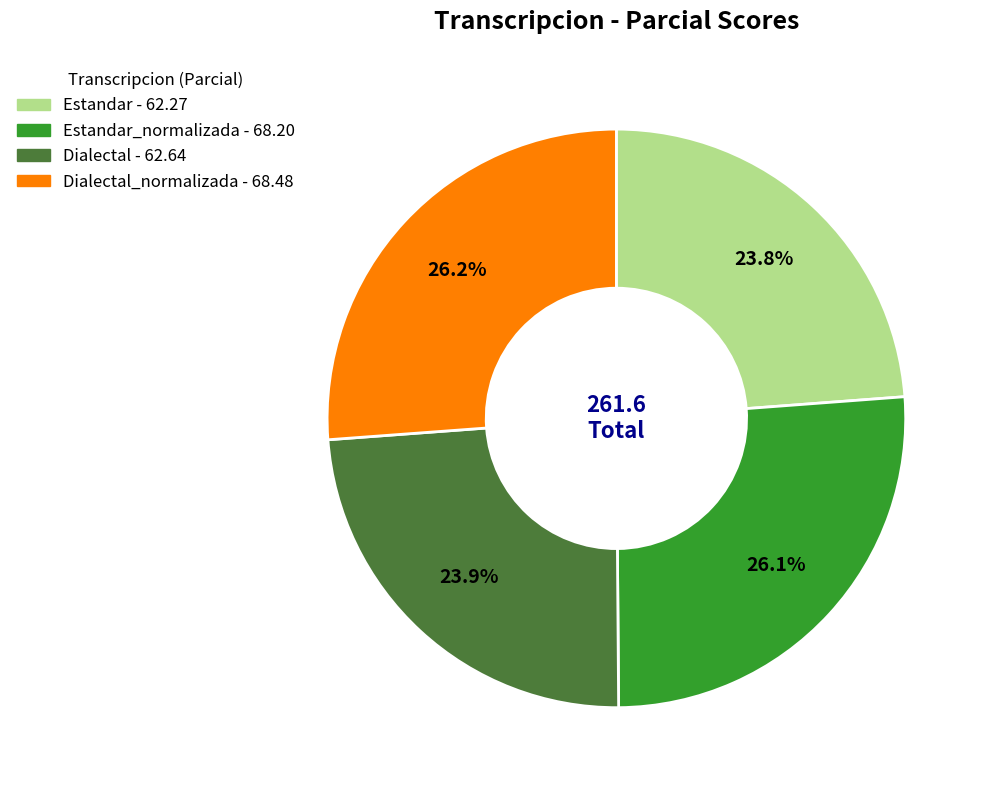

Is there any slice that represents more than half of the pie?

No